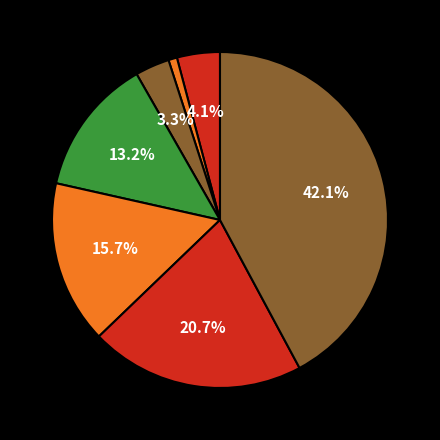

How many slices are in this pie chart?

7